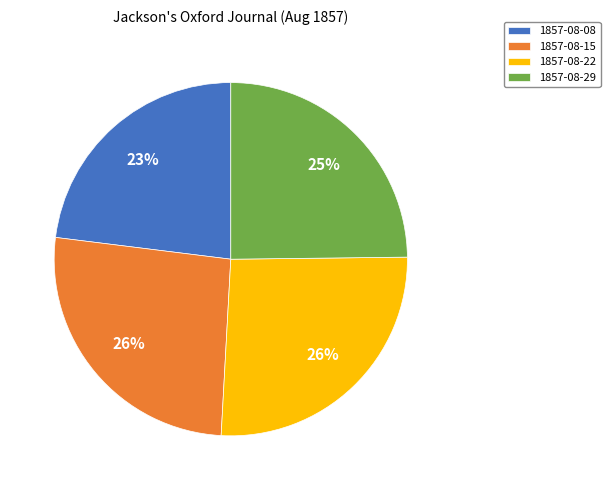

Which category has the smallest portion of the pie?

1857-08-08